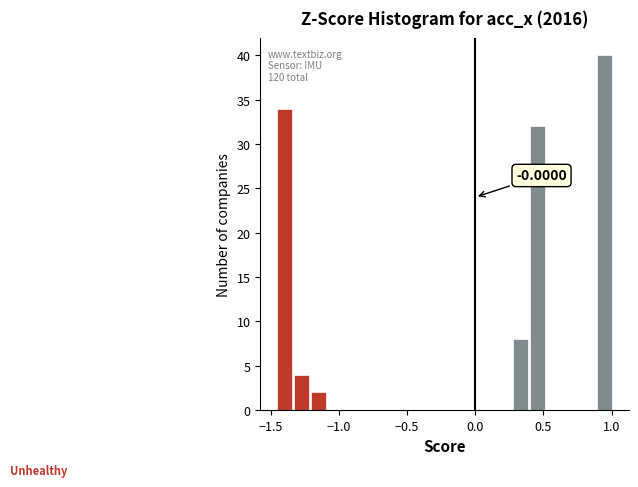

Around what value on the x-axis is the tallest bar? Give the approximate position of its centre, as read against the axis.

0.95